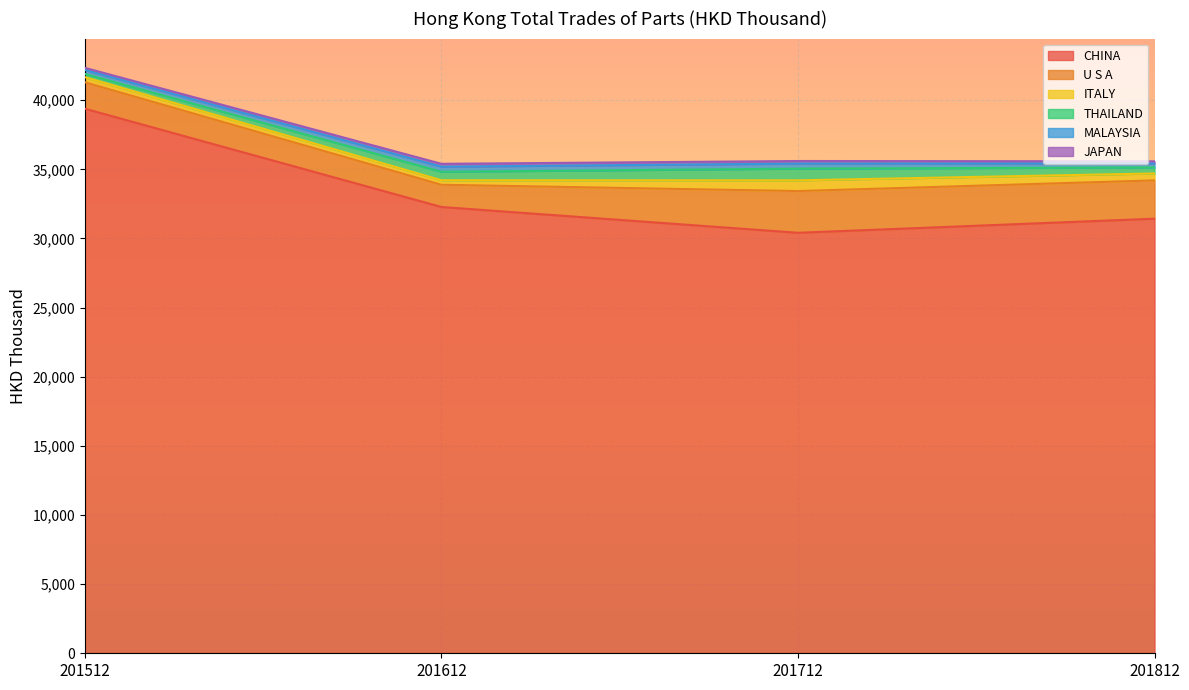

What is the value of the MALAYSIA point at the 2nd from the left?

366.9